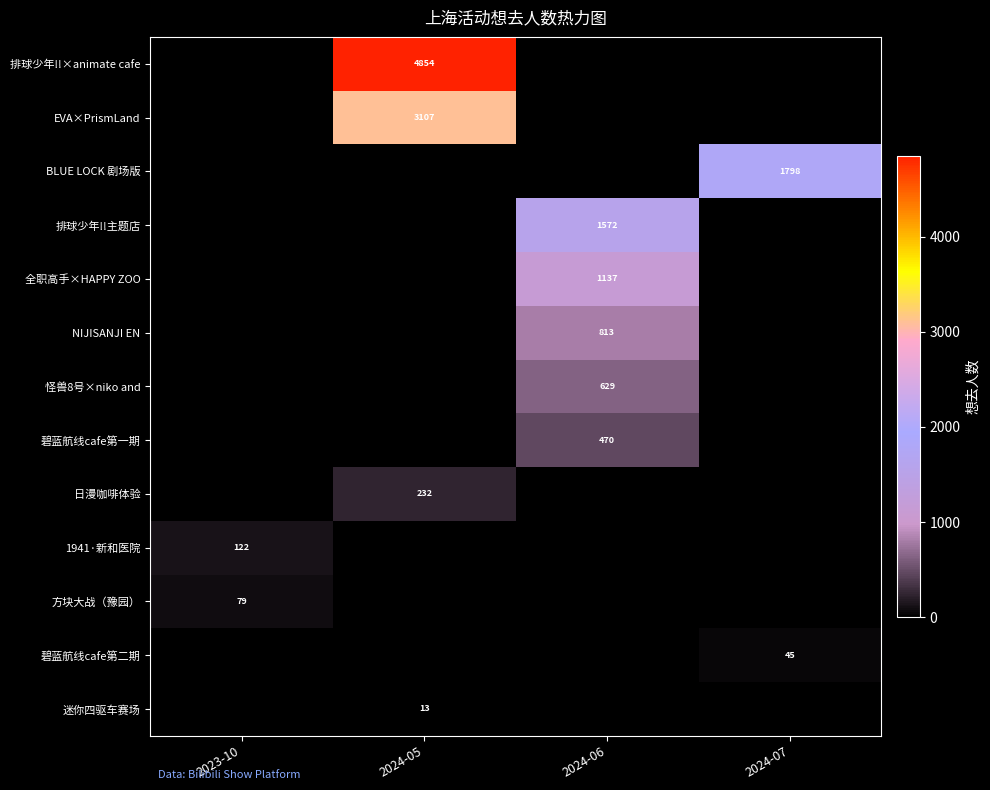

Which series has the largest total across all categories?

row_0